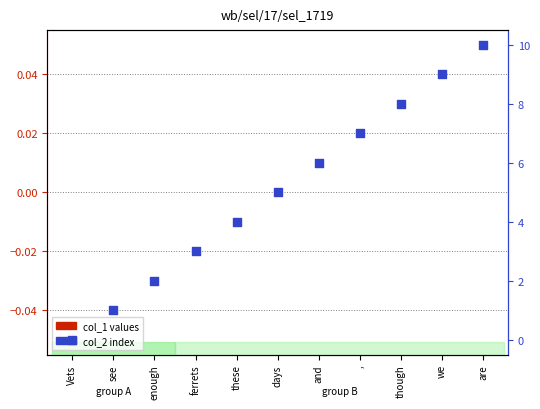

Which series has the widest spread of Y values?

col_2 index